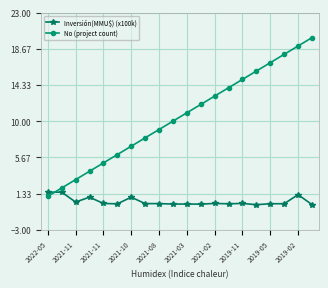

What is the average value of the No (project count) series?

10.5